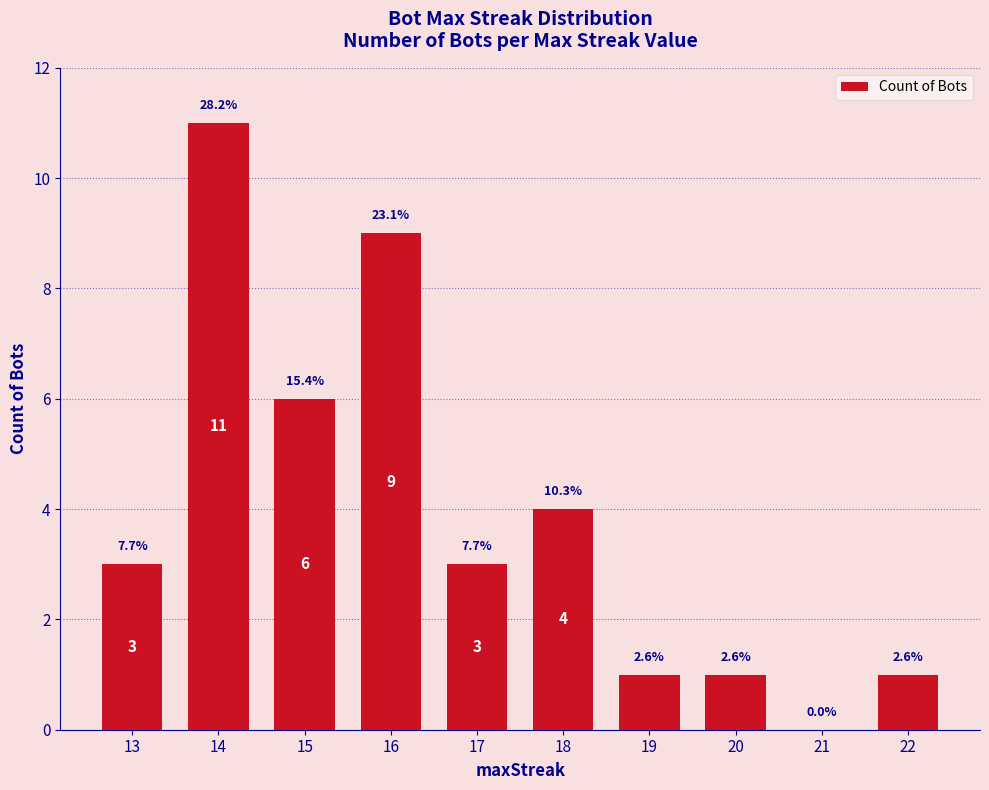

The chart shows a value of 5 at 17. True or false?

False